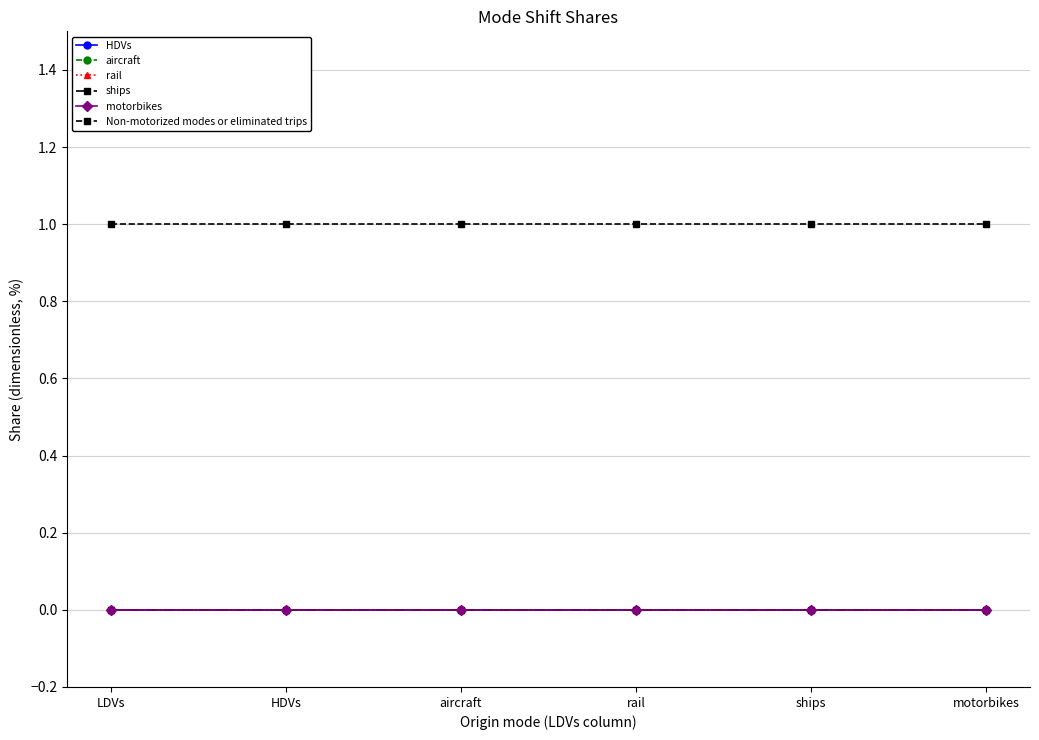

List the labels in order of rail value, largest first.

LDVs, HDVs, aircraft, rail, ships, motorbikes